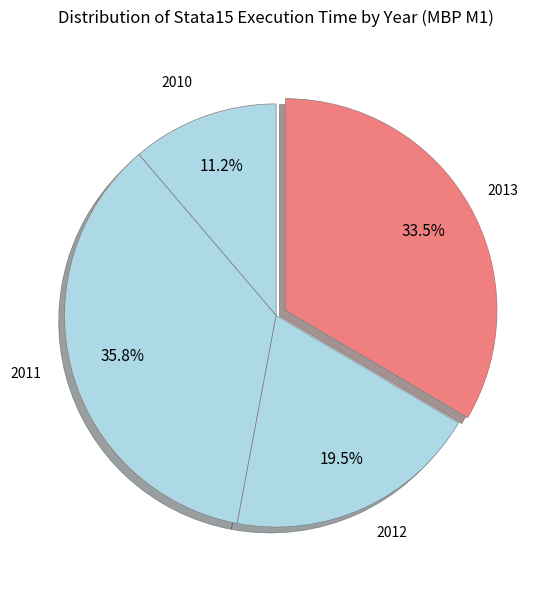

Which category has the smallest portion of the pie?

2010